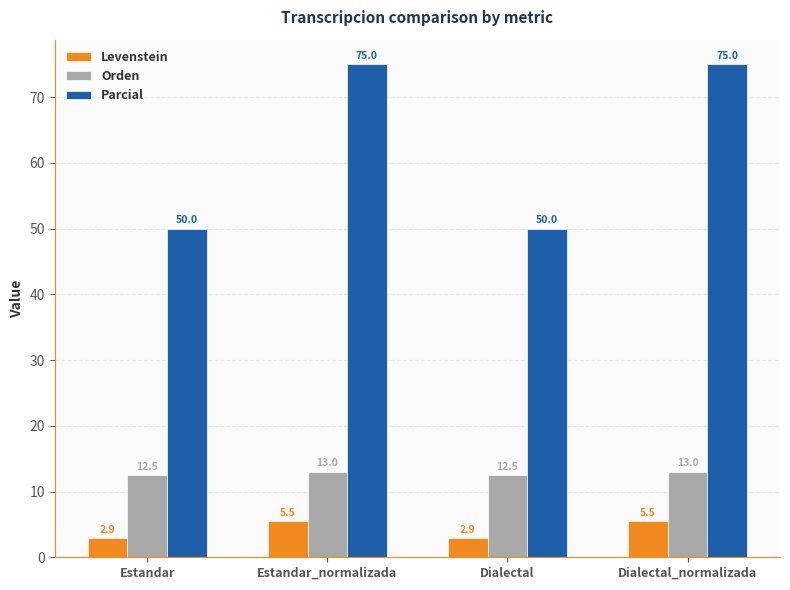

Reading right to left, what are all the values shown in this chart?

Levenstein: 5.5	2.9	5.5	2.9
Orden: 13.0	12.5	13.0	12.5
Parcial: 75.0	50.0	75.0	50.0